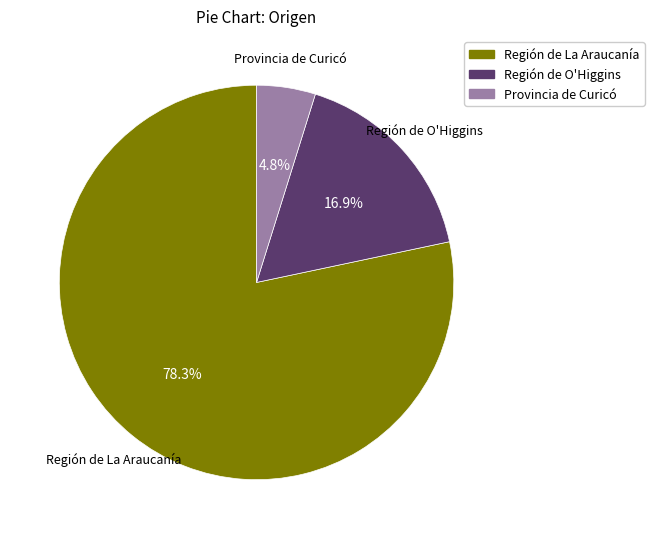

What portion of the pie excludes Región de La Araucanía?

21.7%